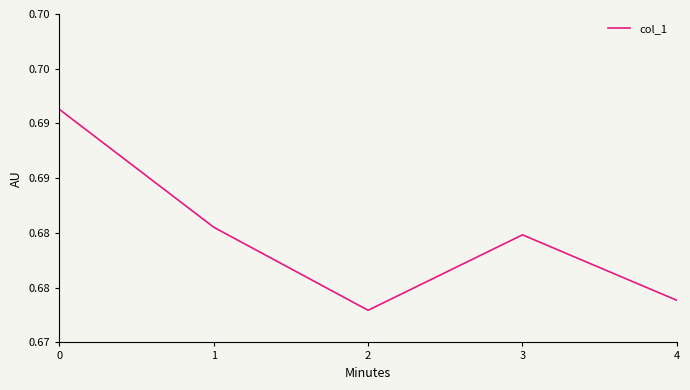

True or false: the data shows 0.7 at 0.

True